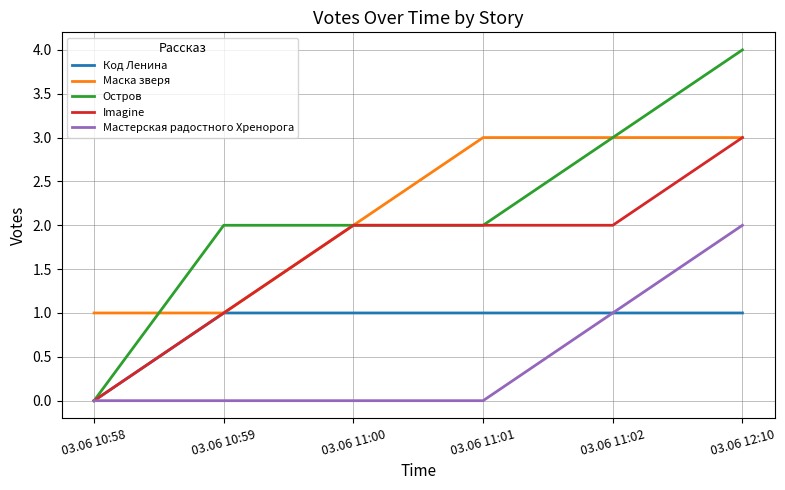

At which label does Imagine reach its peak?

03.06 12:10